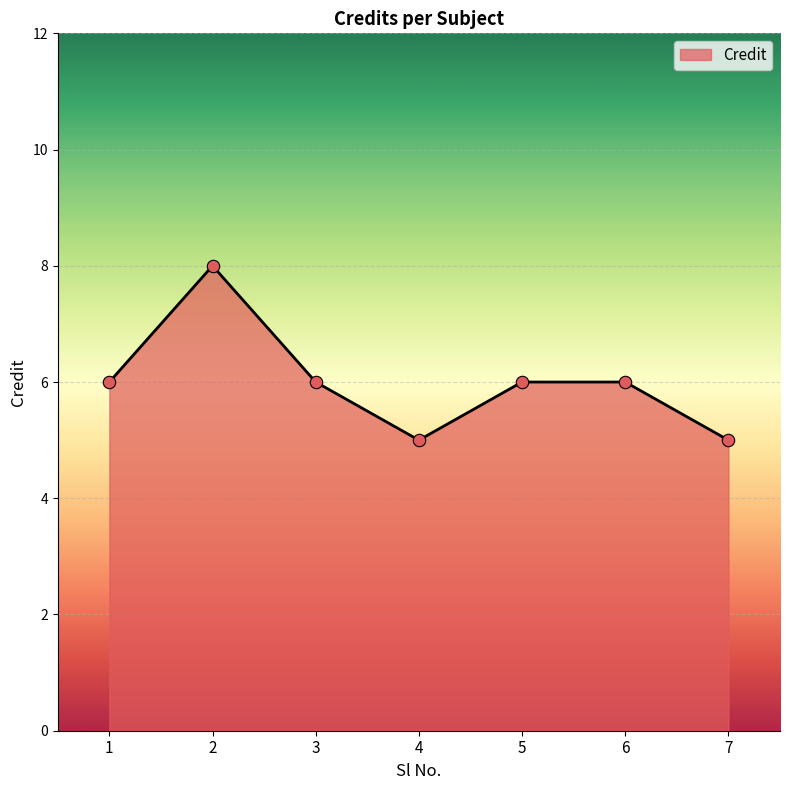

What is the ratio of the value at 2 to the value at 6?

1.3